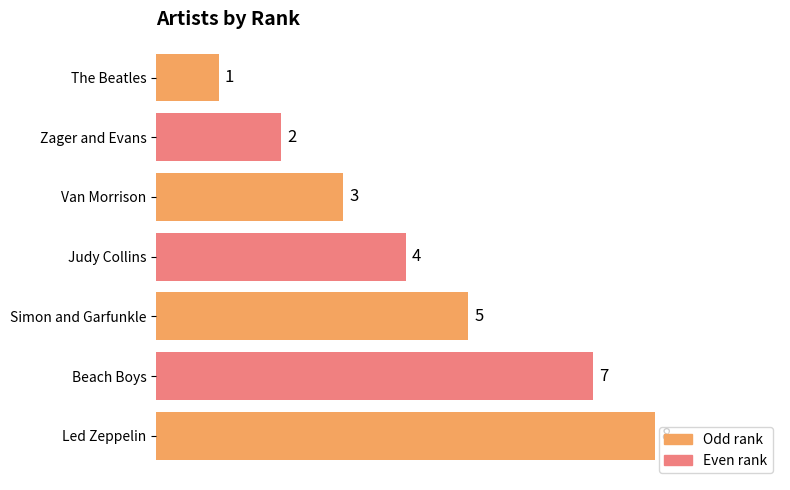

Count the values in the range 2 to 7.

5